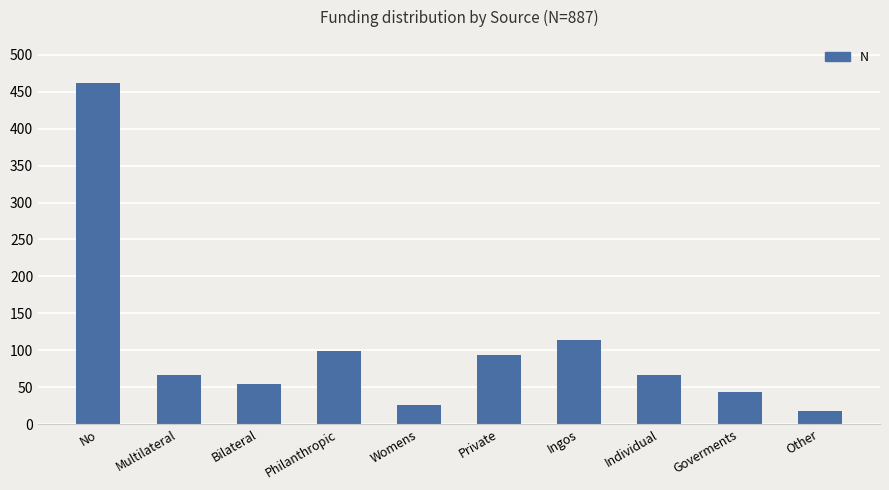

What is the sum of all values?

1044